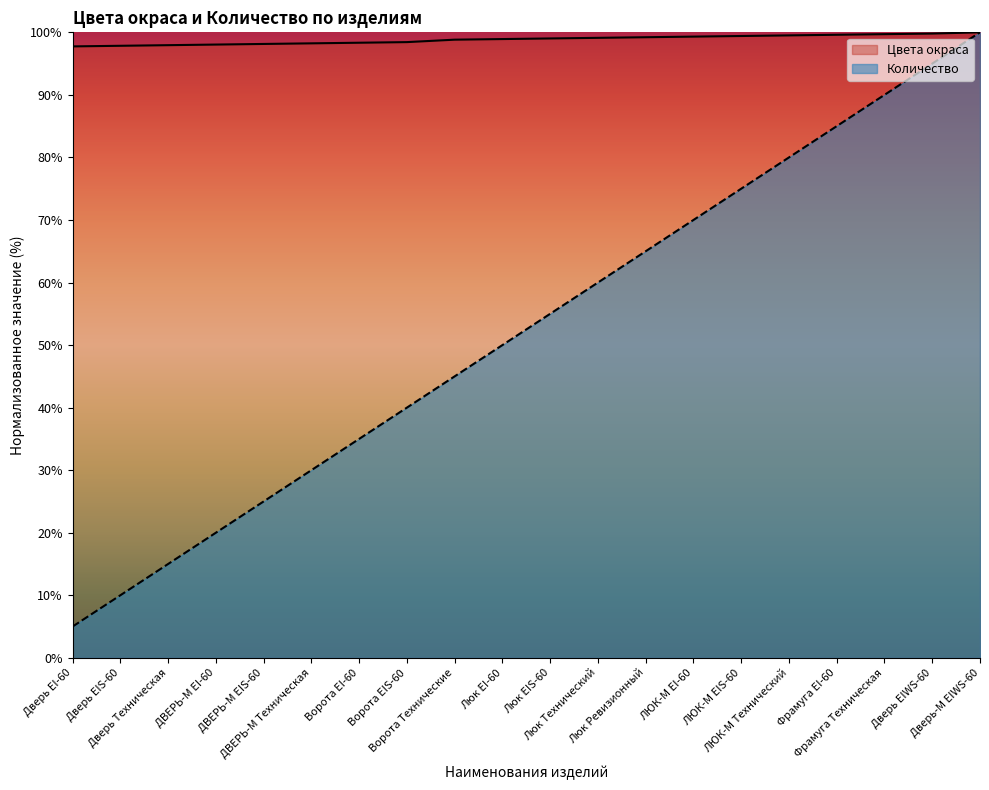

Which label corresponds to the smallest value in the chart?

Дверь EI-60